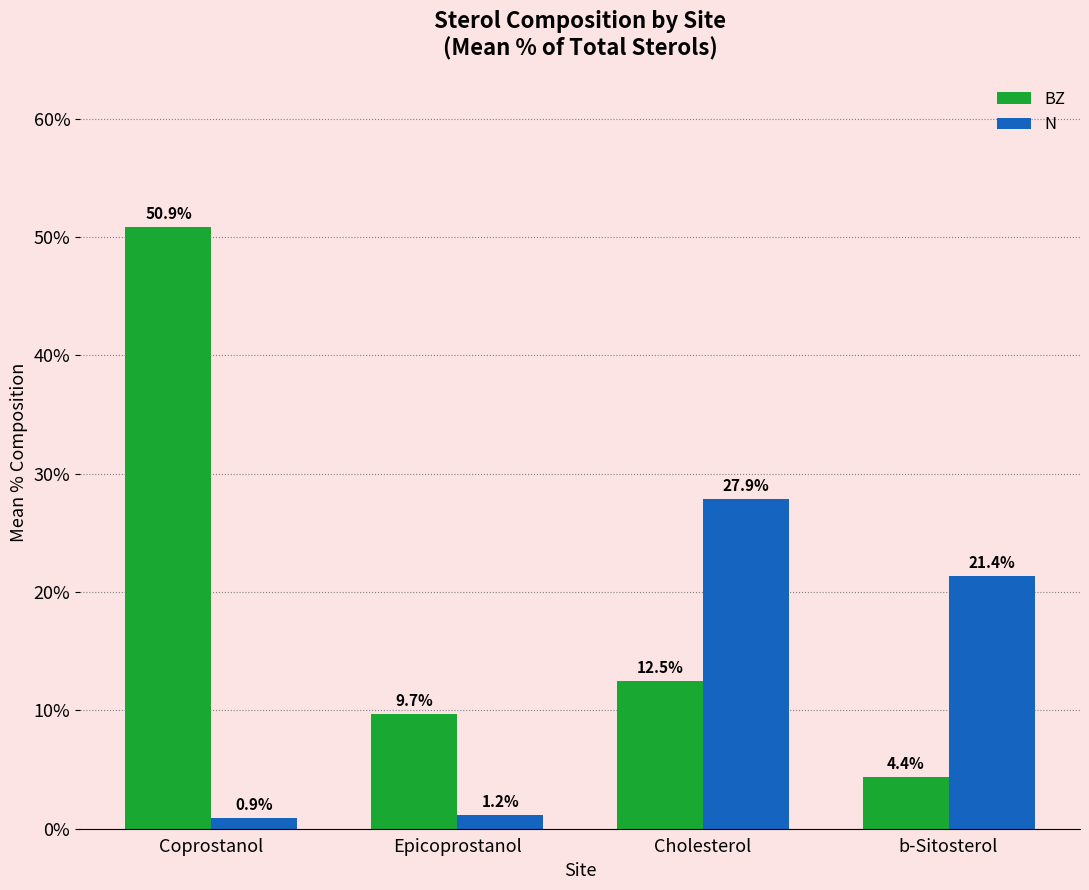

Count the number of data series in this chart.

2